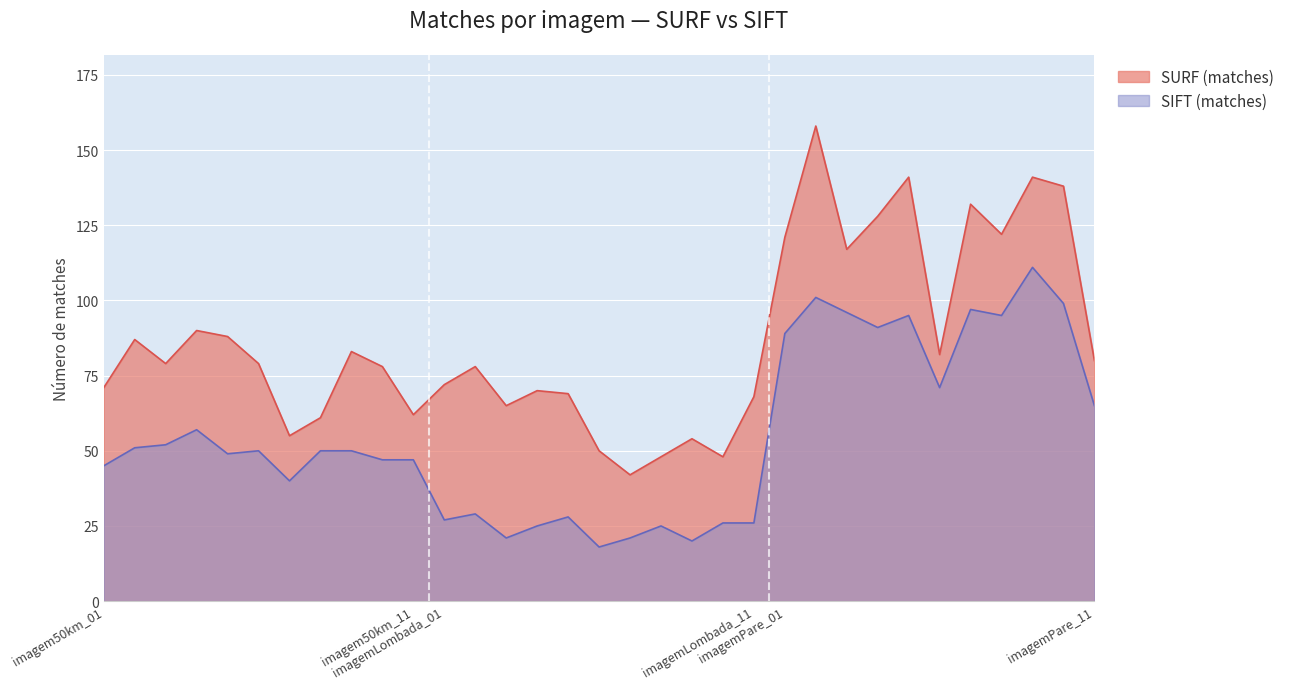

What is the spread (max minus min) of values at imagemLombada_11?

42